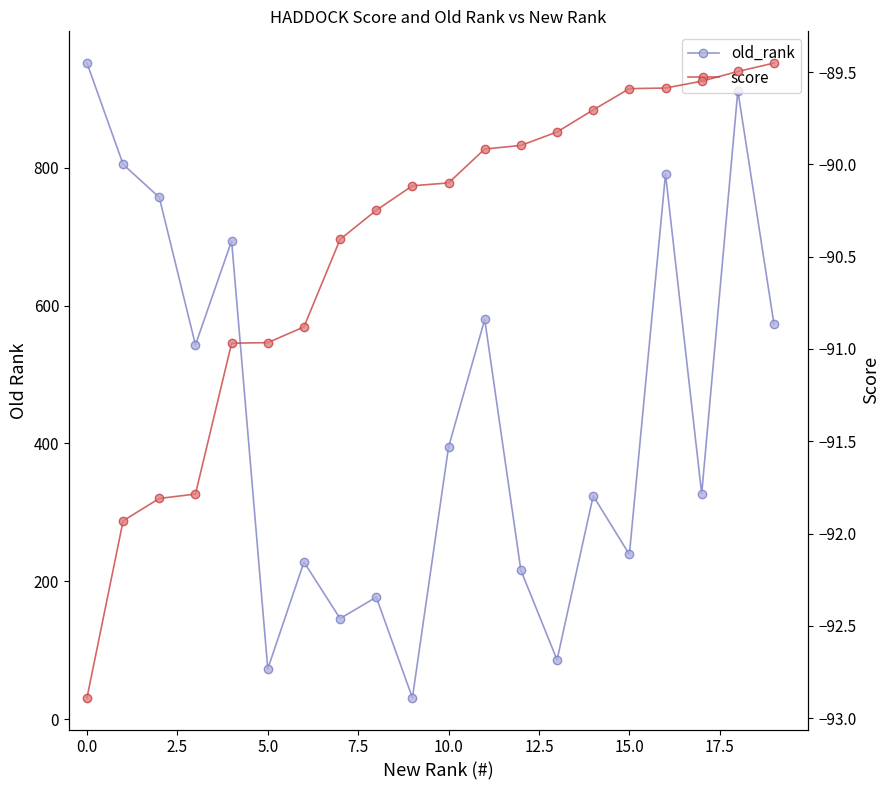

Between 7.5 and 10.0, which series saw the biggest shift?

old_rank